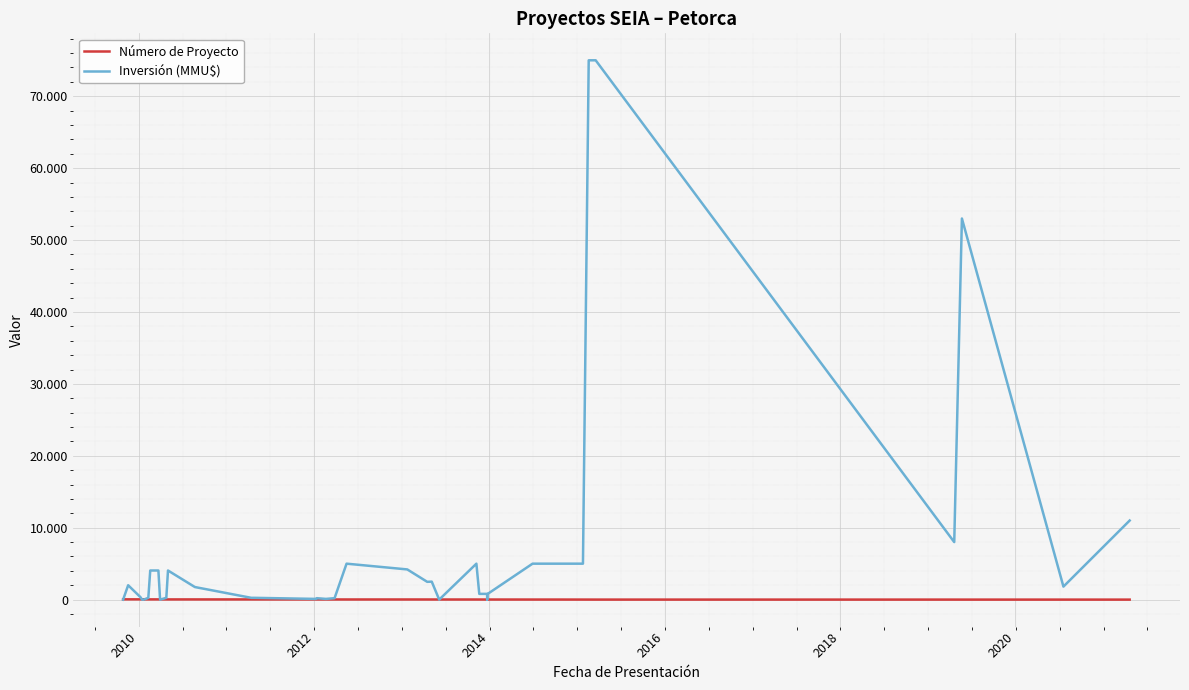

True or false: Inversión (MMU$) has more than 1 points higher than both neighbors.

True